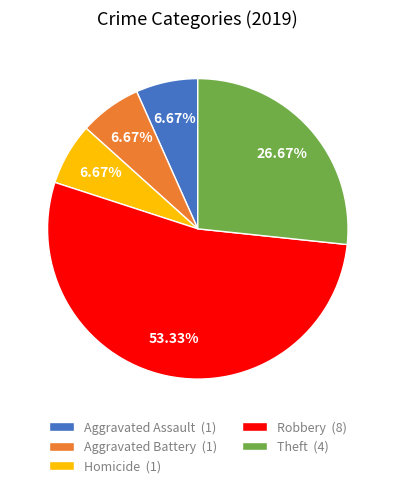

Combined, do Theft (4) and Aggravated Assault (1) account for over 50%?

No